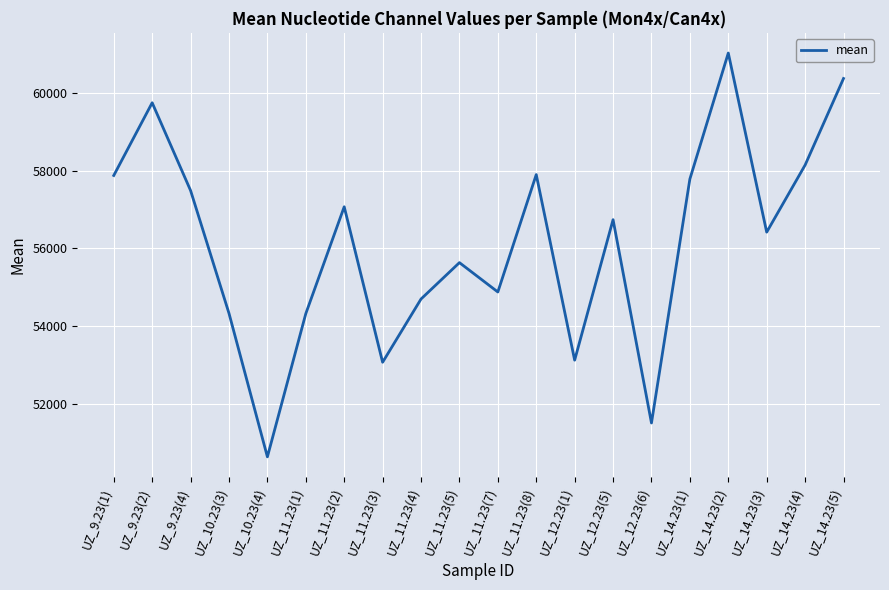

What is the maximum value shown in the chart?

61024